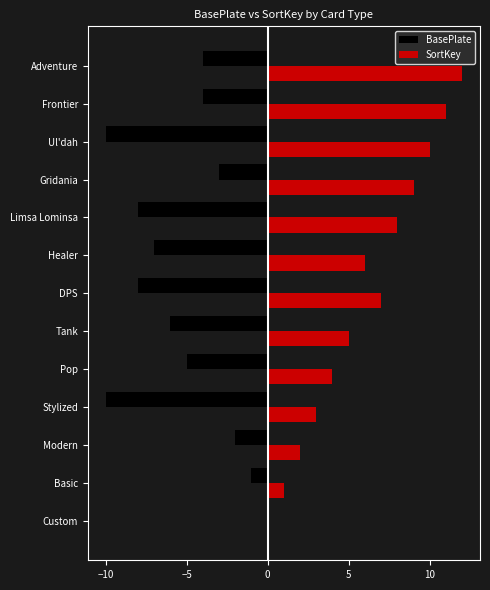

What is the greatest value displayed?

12